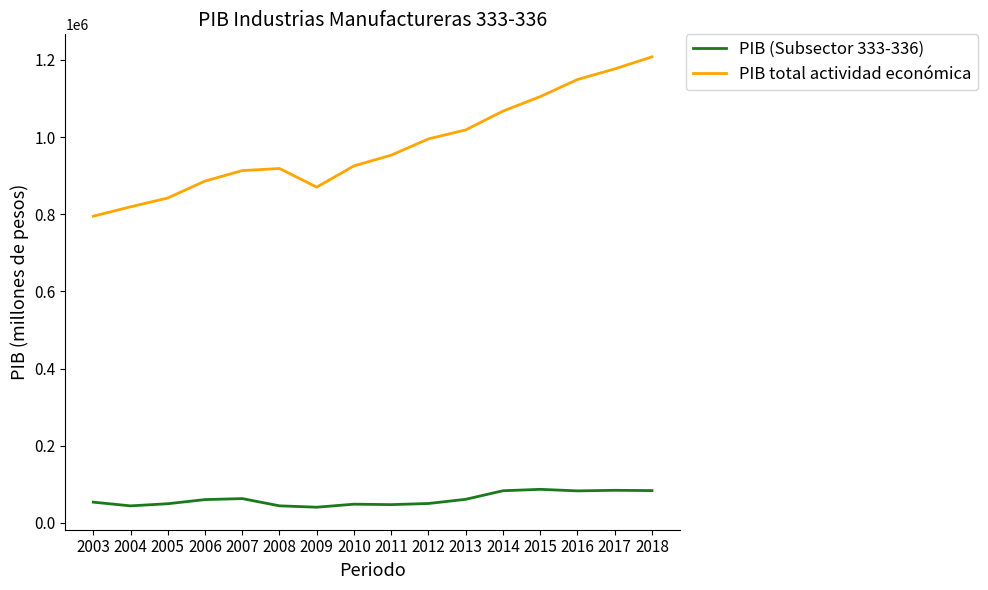

Between 2003 and 2016, which series saw the biggest shift?

PIB total actividad económica